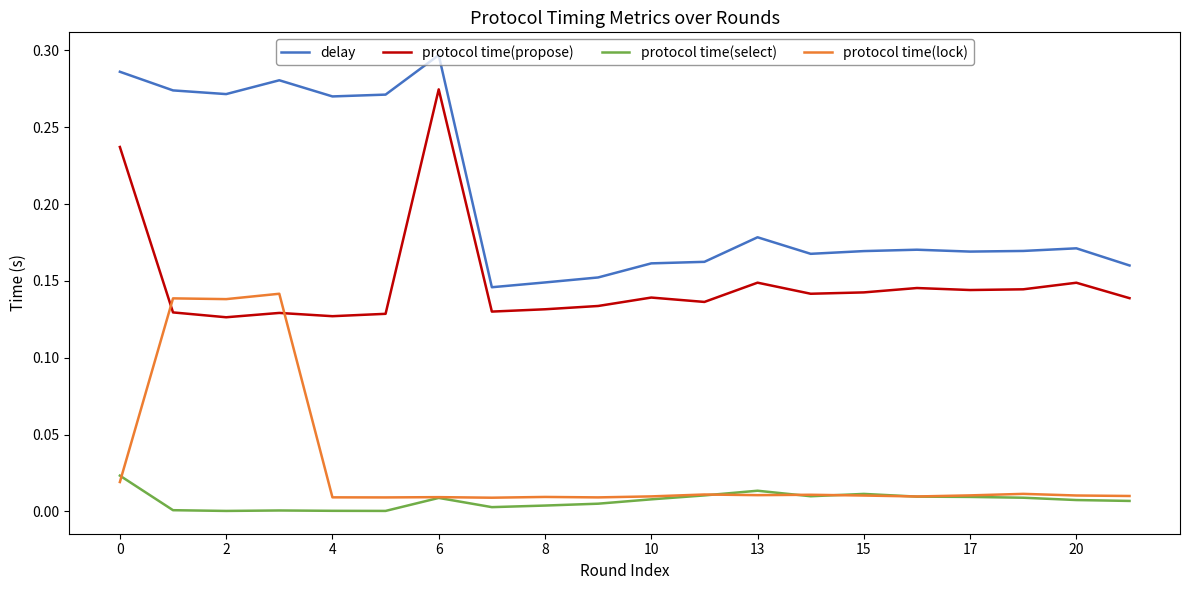

What is the sum of all delay values?

4.1